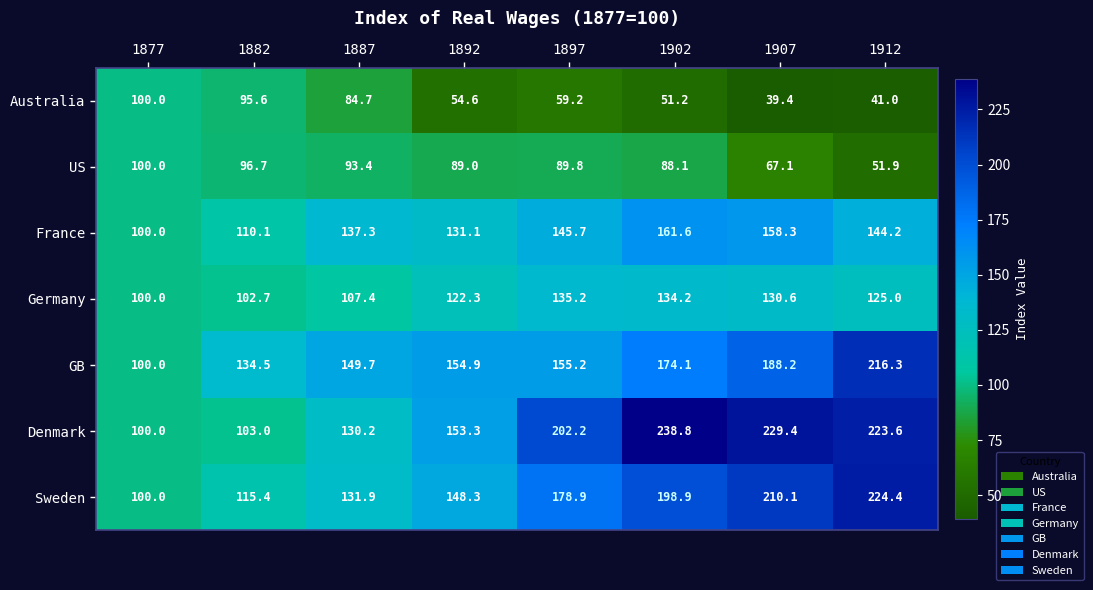

What is the total value across all series at 1897?

966.2